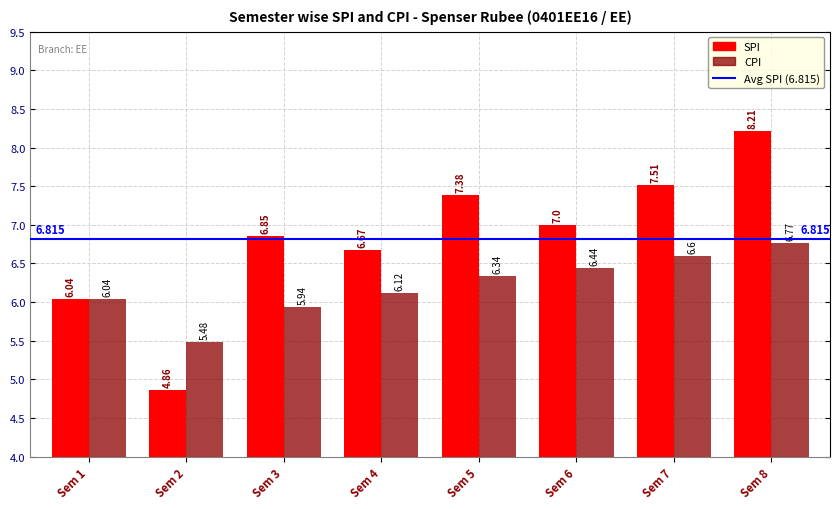

What is the sum of all SPI values?

54.5